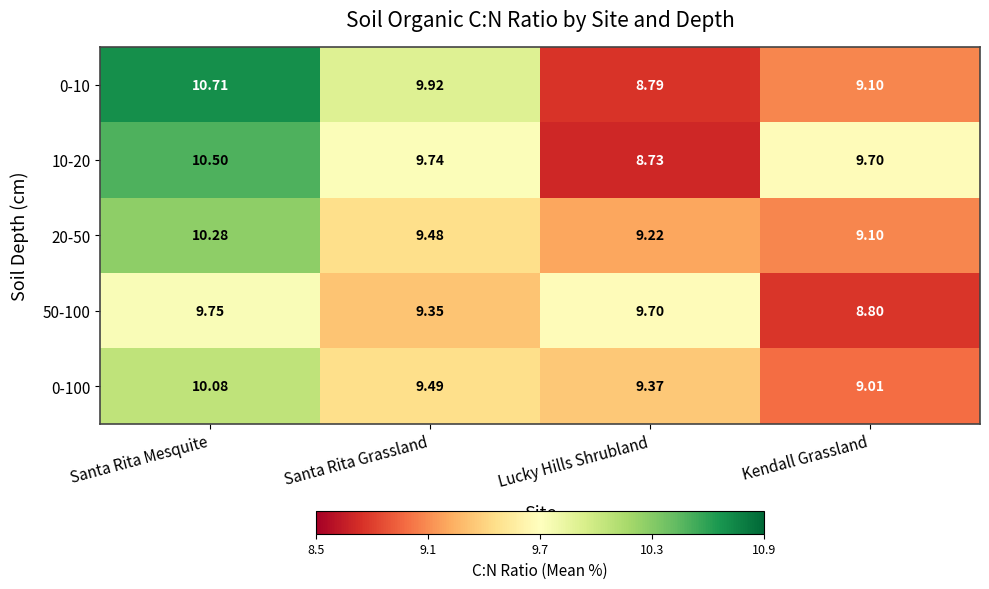

Which series has the largest range (max minus min)?

0-10